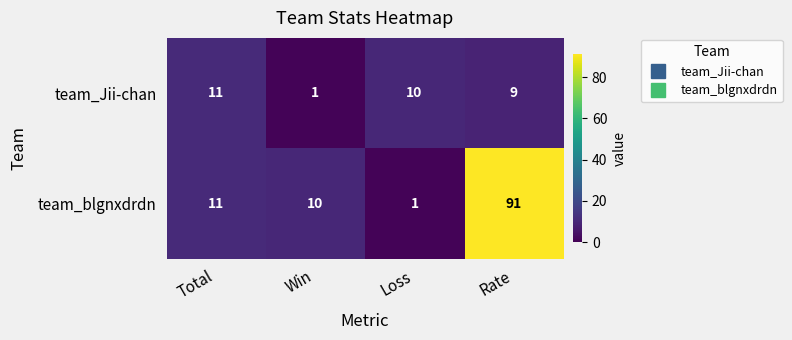

Rank the series by their average value, from highest to lowest.

team_blgnxdrdn, team_Jii-chan